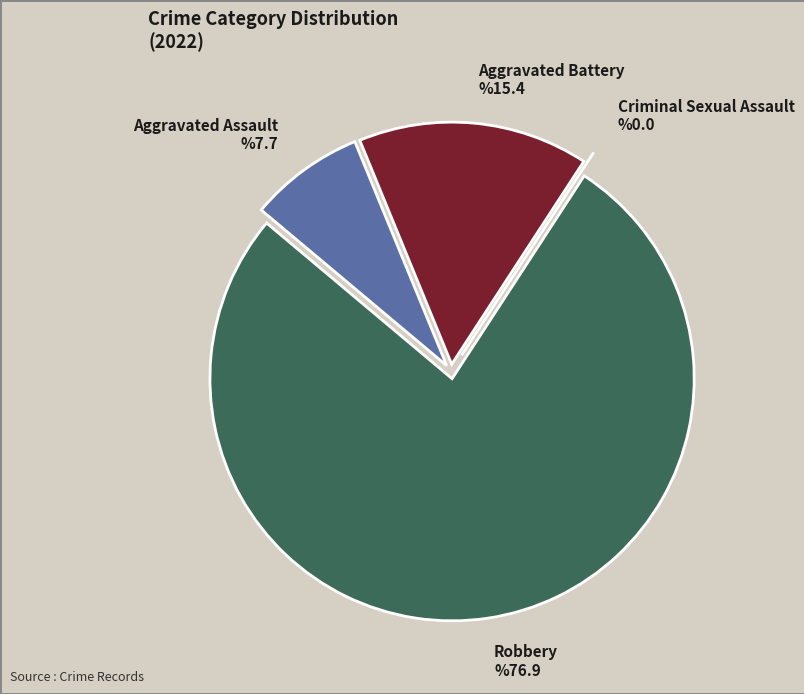

Between Aggravated Battery and Aggravated Assault, which is larger?

Aggravated Battery